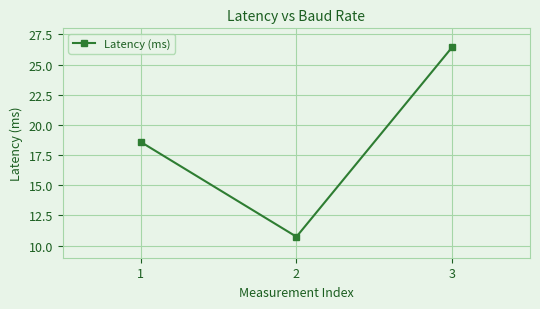

Rank the categories by value from highest to lowest.

3, 1, 2